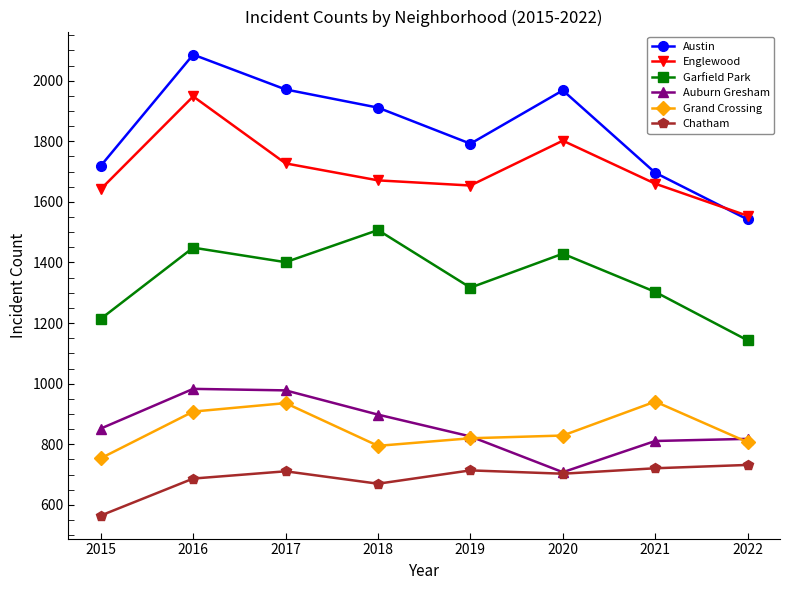

True or false: Auburn Gresham has more than 0 points higher than both neighbors.

True